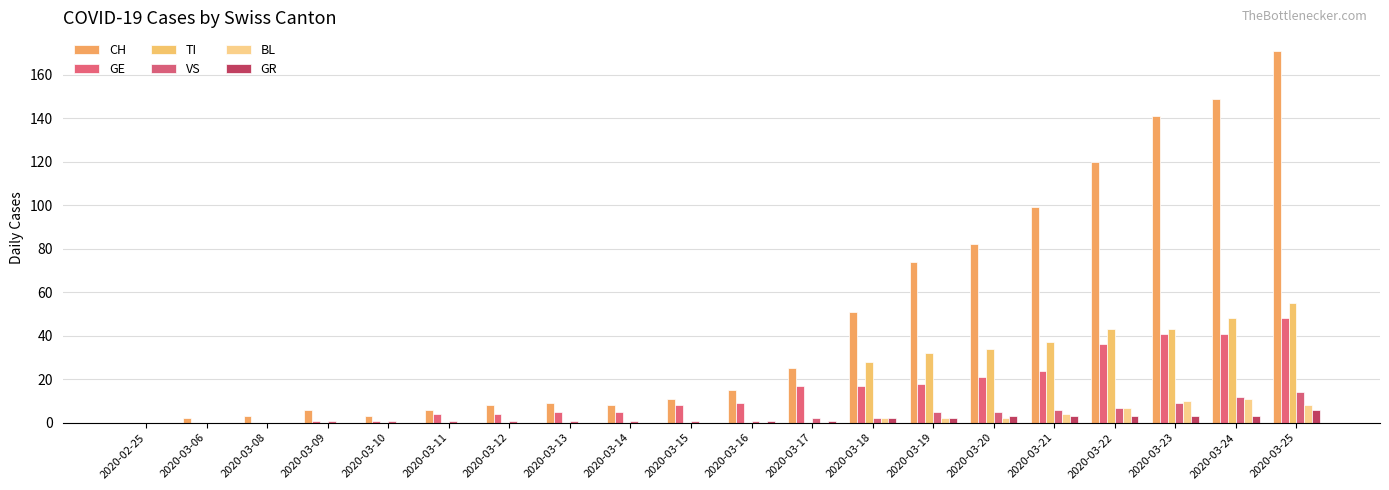

How many values in CH are above zero?

19